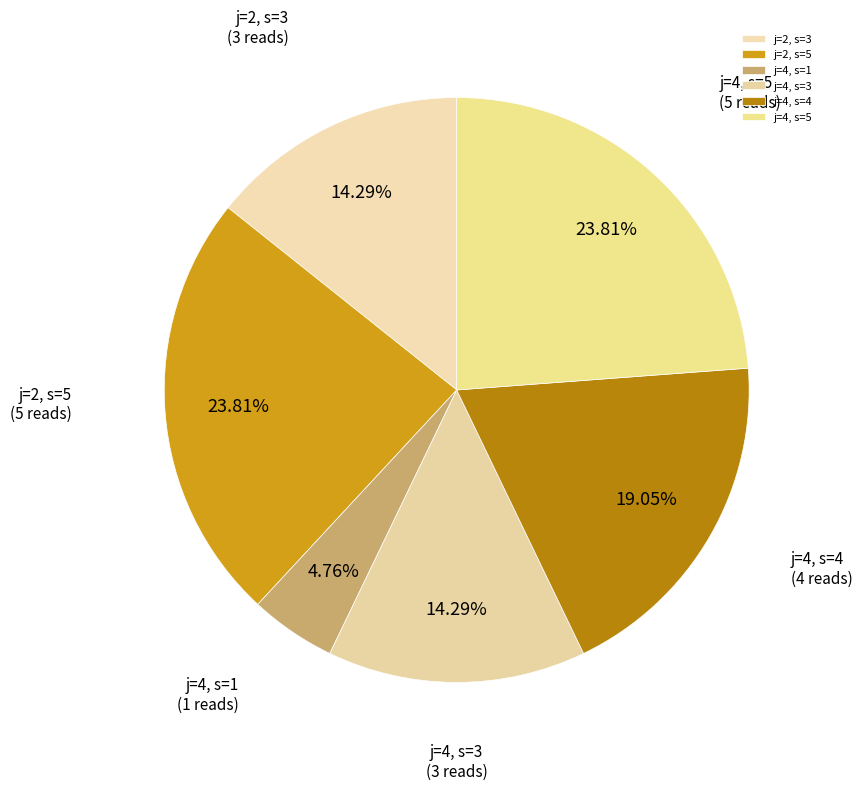

To the nearest percent, what is the difference between the j=4, s=5 and j=4, s=3 slice percentages?

10%